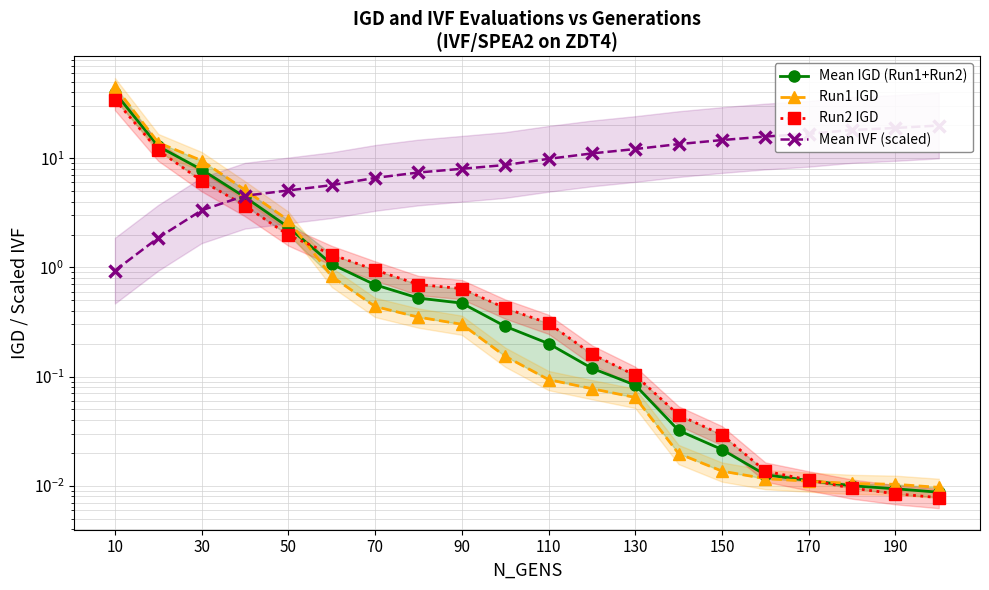

After their last crossing, which series has the higher values: Run2 IGD or Run1 IGD?

Run1 IGD